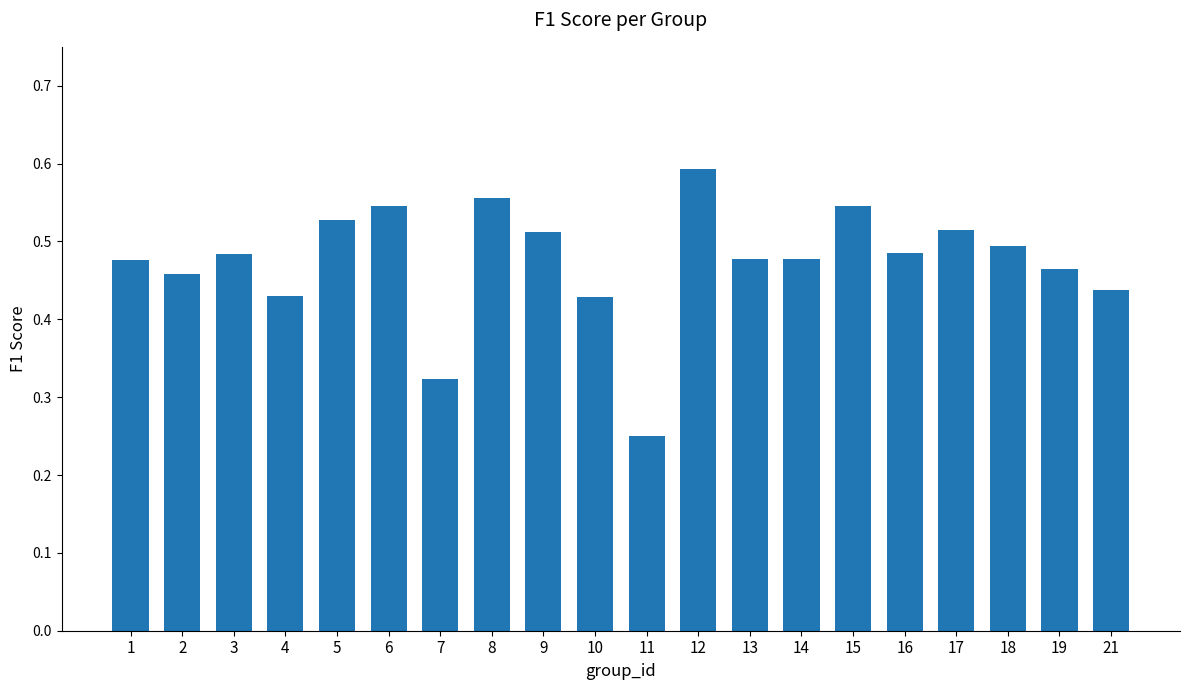

Where is the data nearest to the value 0?

11